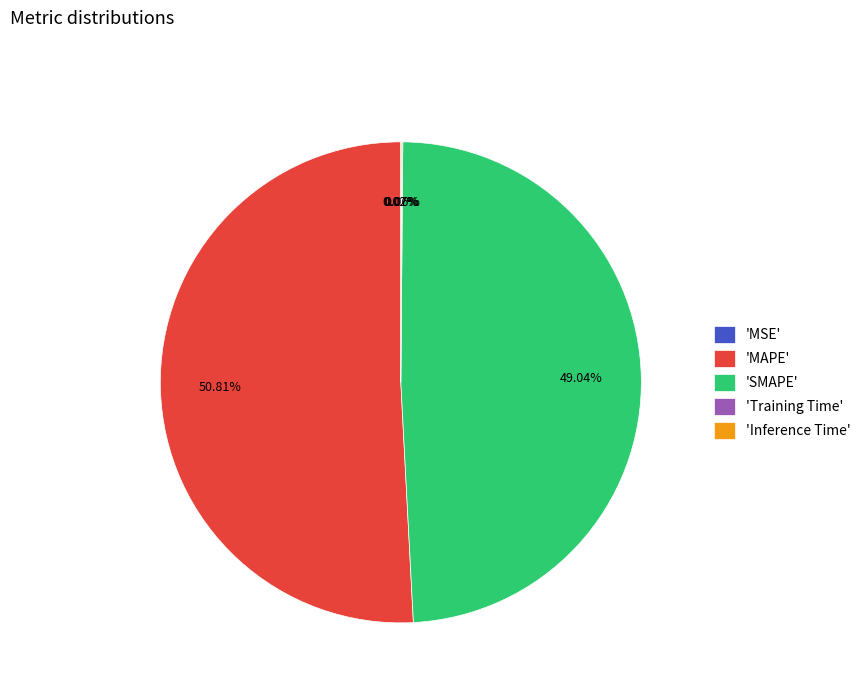

Which category accounts for the majority?

'MAPE'